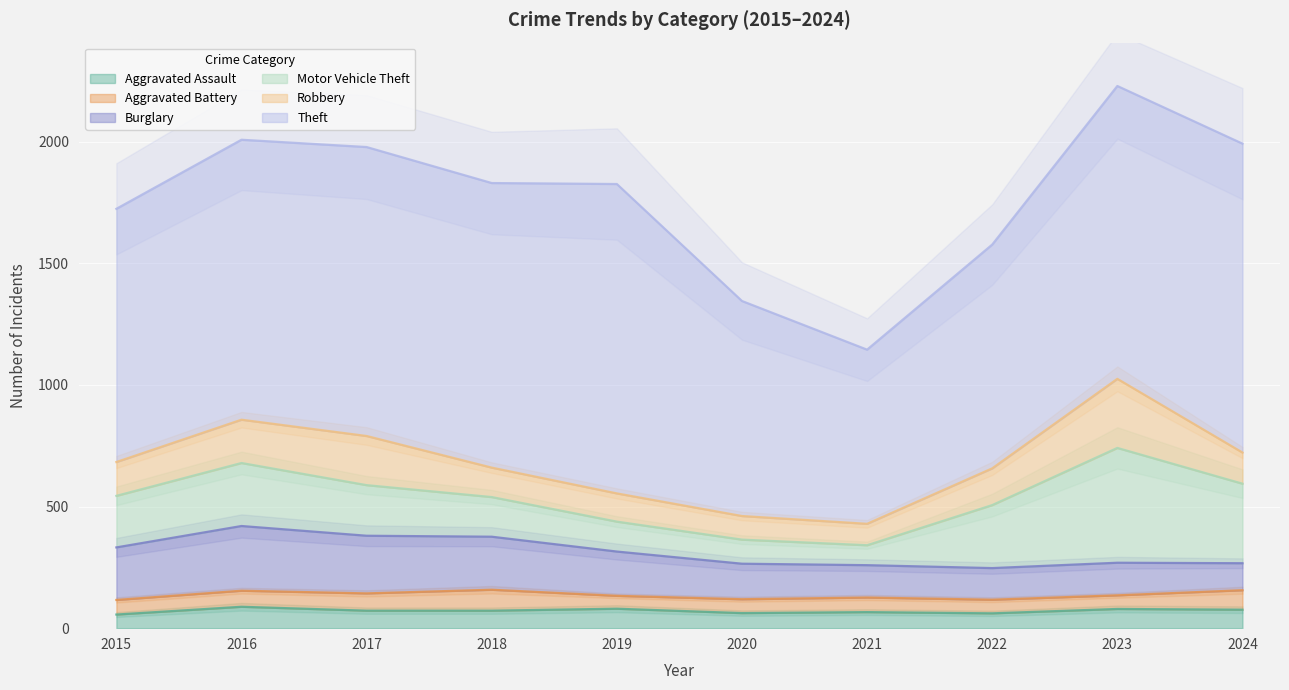

Reading left to right, what are all the values shown in this chart?

Aggravated Assault: 56	88	72	72	80	62	66	61	79	76
Aggravated Battery: 60	66	71	86	53	57	60	56	56	80
Burglary: 216	266	237	218	182	146	133	130	134	111
Motor Vehicle Theft: 212	259	208	163	123	99	82	259	472	327
Robbery: 139	178	202	121	116	97	88	151	284	128
Theft: 1041	1151	1188	1170	1272	884	716	920	1204	1270